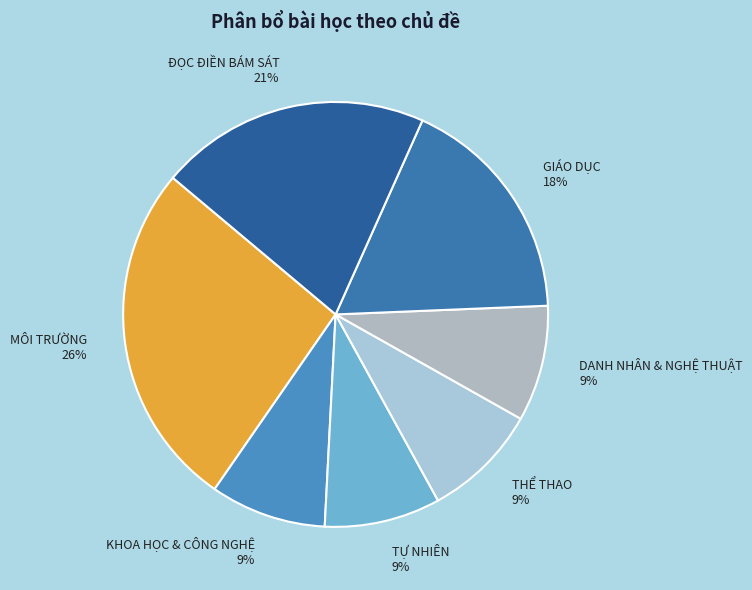

Do THỂ THAO and MÔI TRƯỜNG together represent more than half of the pie?

No